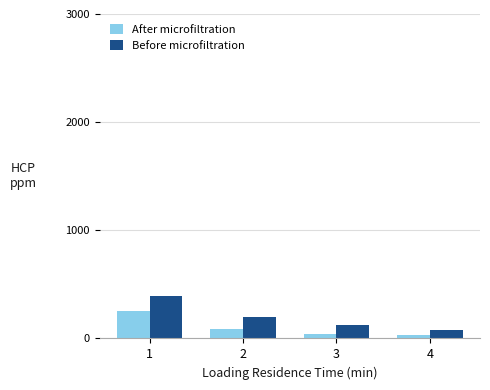

What is the total value across all series at 2?

293.2